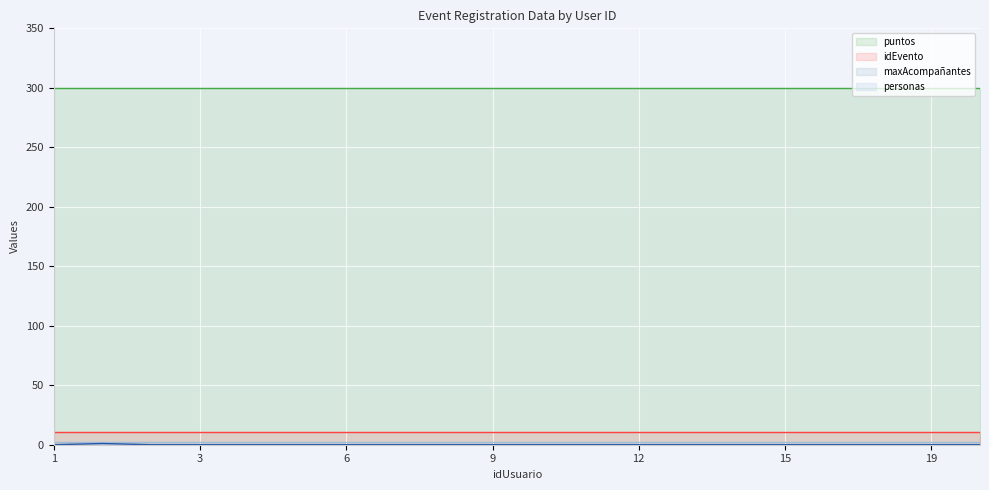

What is the greatest value displayed?

300